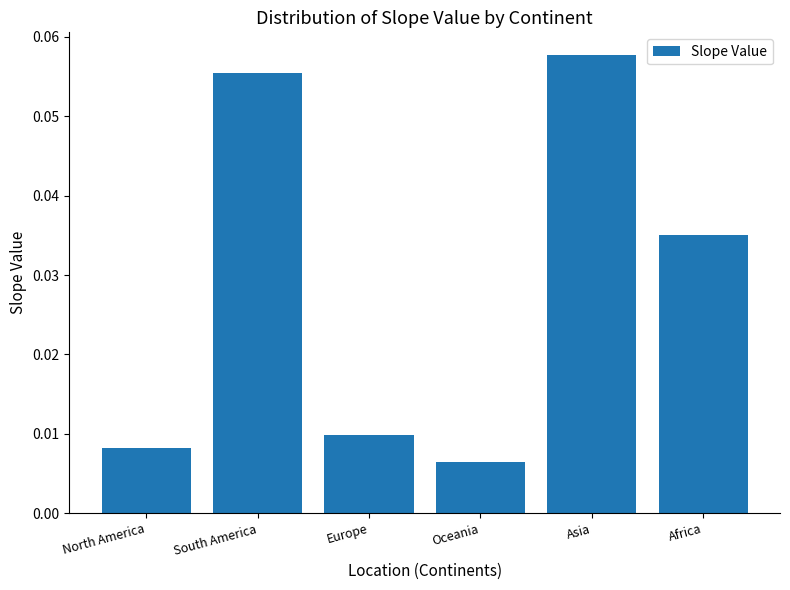

List the labels in order of value, smallest first.

Oceania, North America, Europe, Africa, South America, Asia